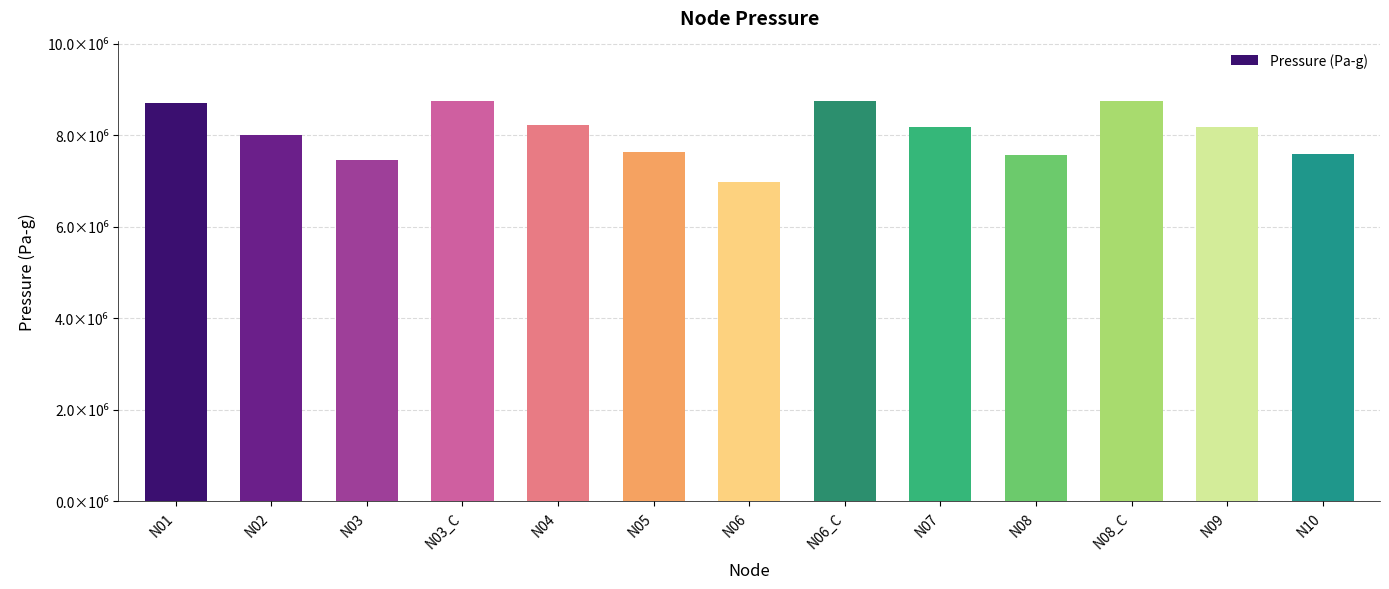

Does the chart contain any negative values?

No